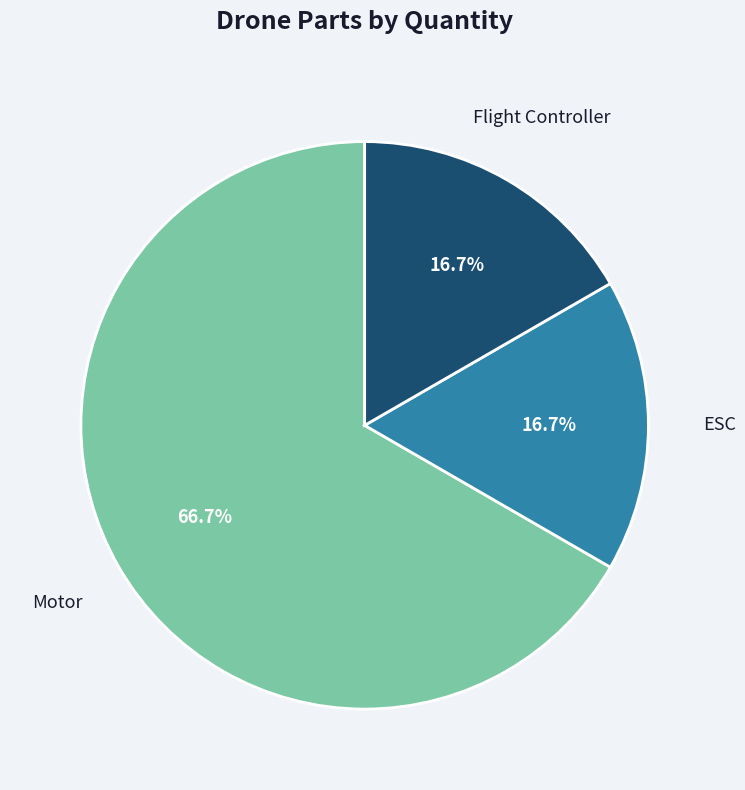

What percentage is the ESC slice, to the nearest percent?

17%